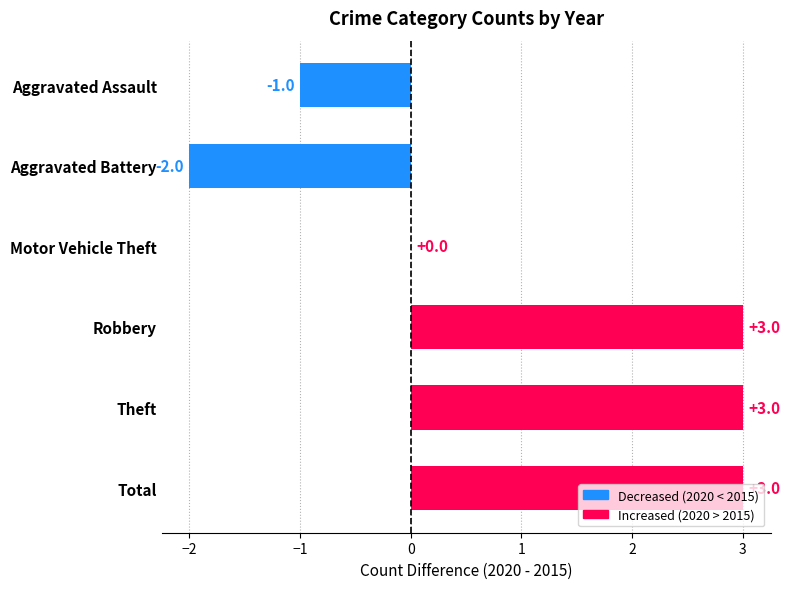

What is the maximum value shown in the chart?

3